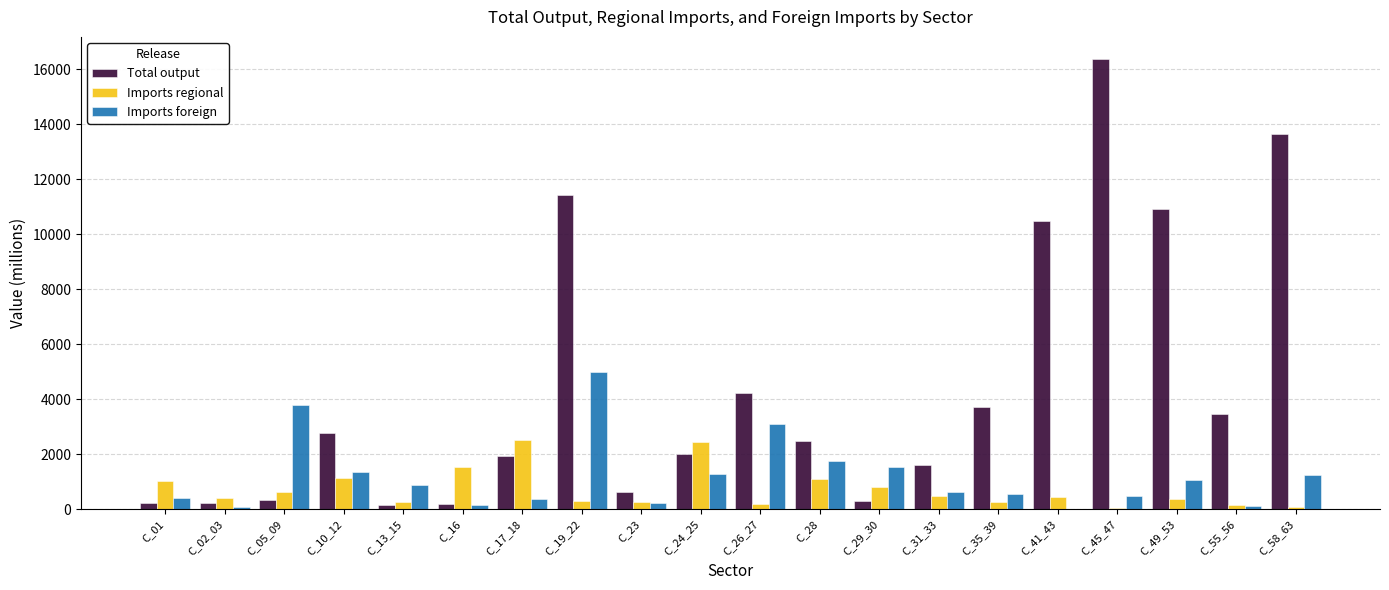

What are all the series names shown in the legend?

Total output, Imports regional, Imports foreign